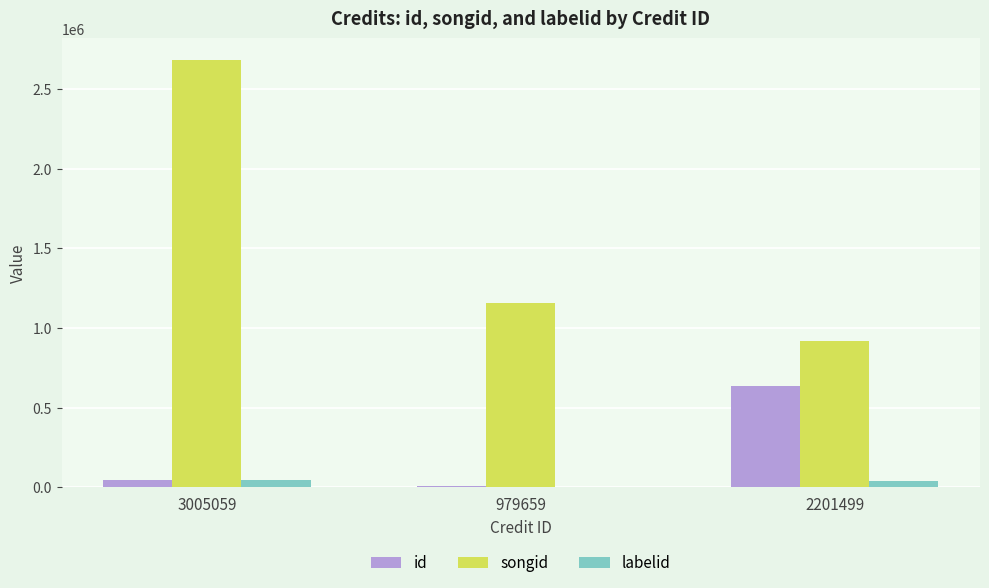

Which series has the widest spread of values?

songid